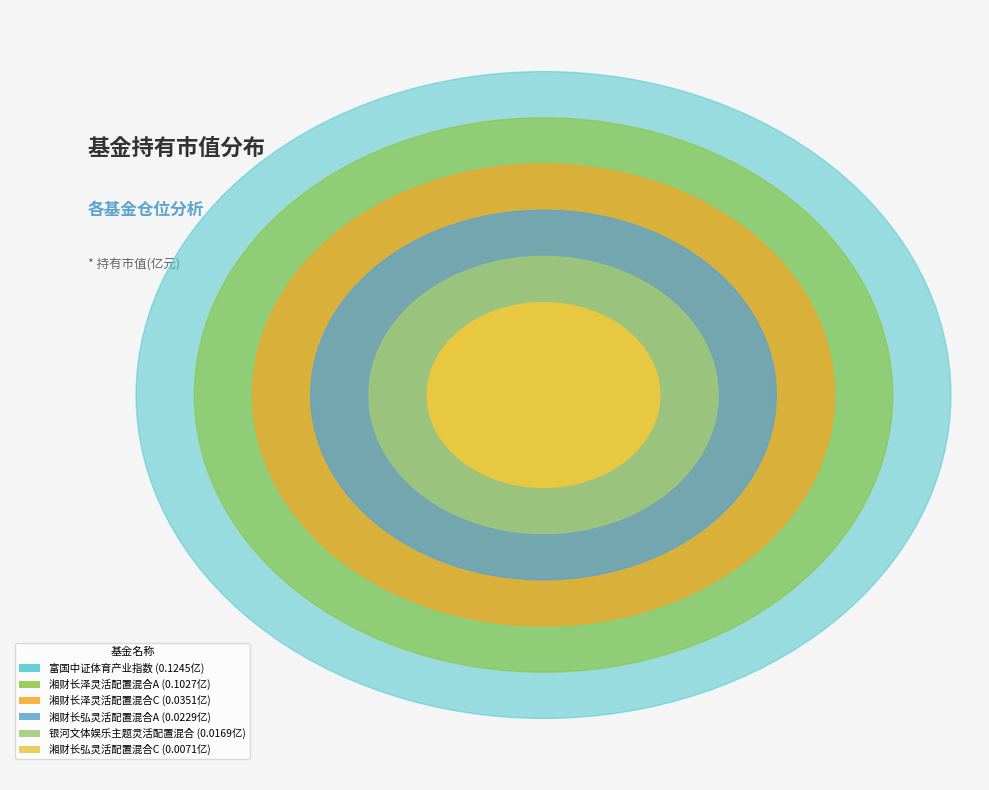

To the nearest percent, what percentage of the pie is 银河文体娱乐主题灵活配置混合?

5%